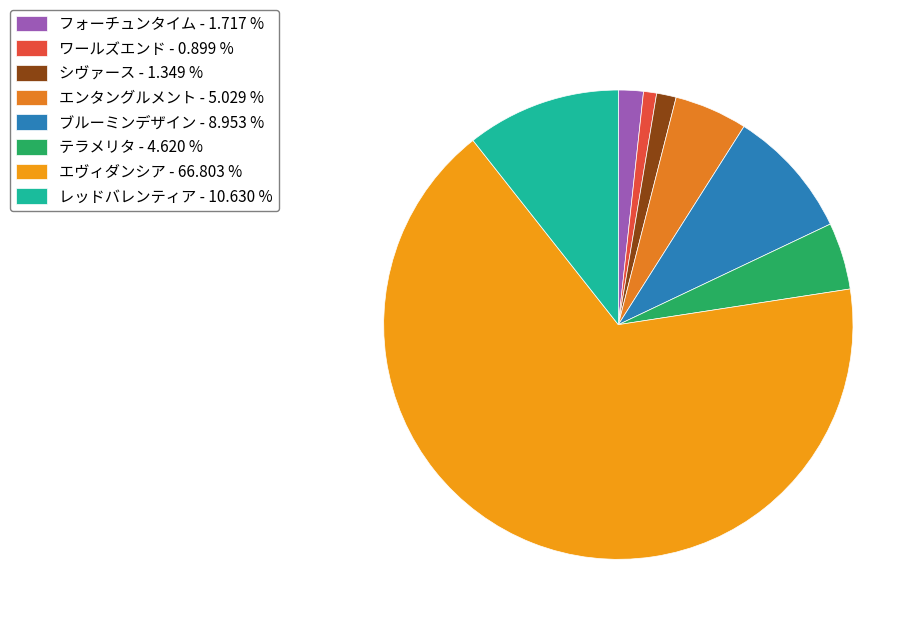

How many slices are in this pie chart?

8